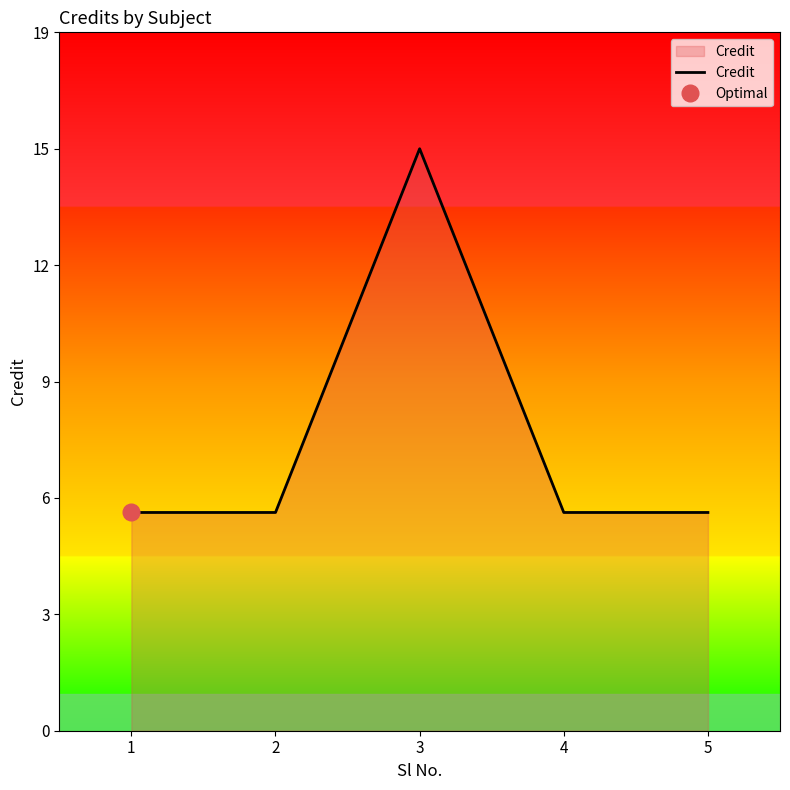

Which category has the highest value across all series?

3